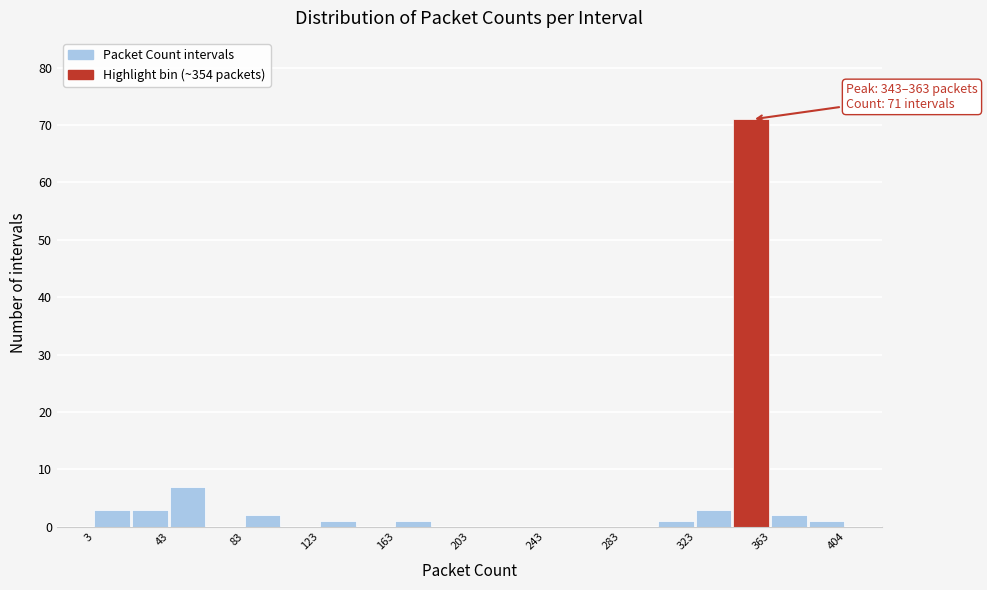

Which range on the x-axis has the tallest bar?

345 to 365